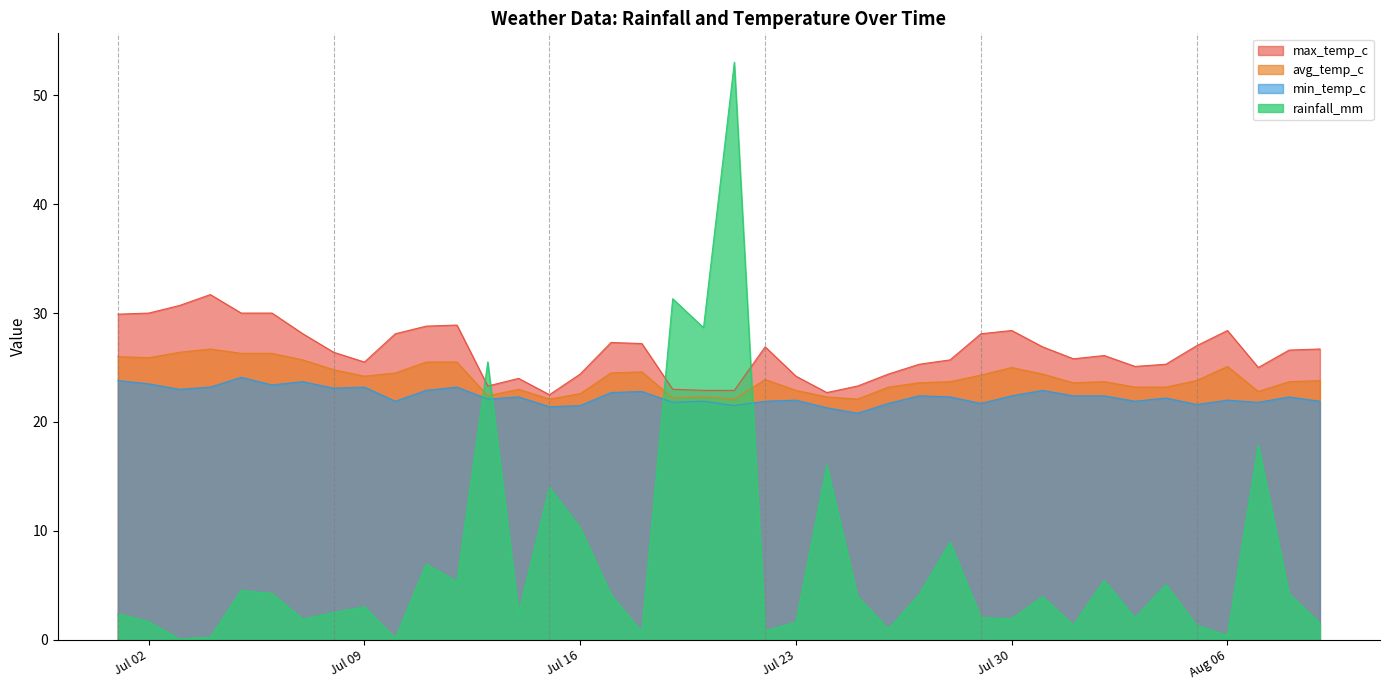

Rank the series by their maximum value, from highest to lowest.

rainfall_mm, max_temp_c, avg_temp_c, min_temp_c